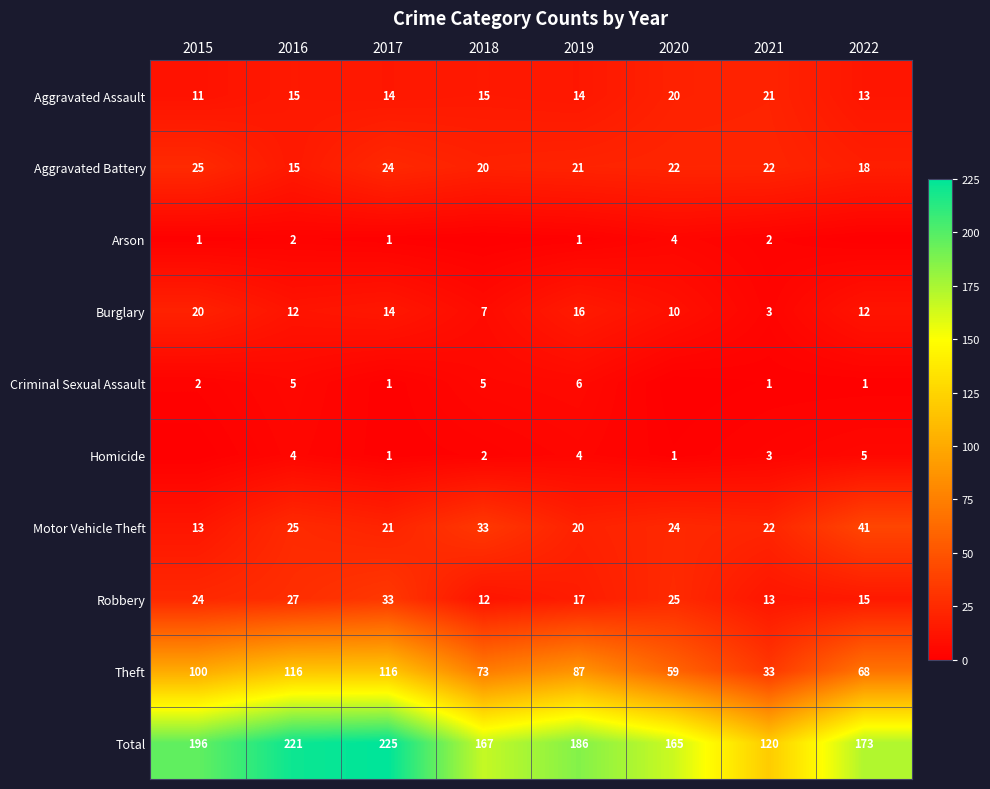

At which label does Aggravated Battery first exceed 22?

2015